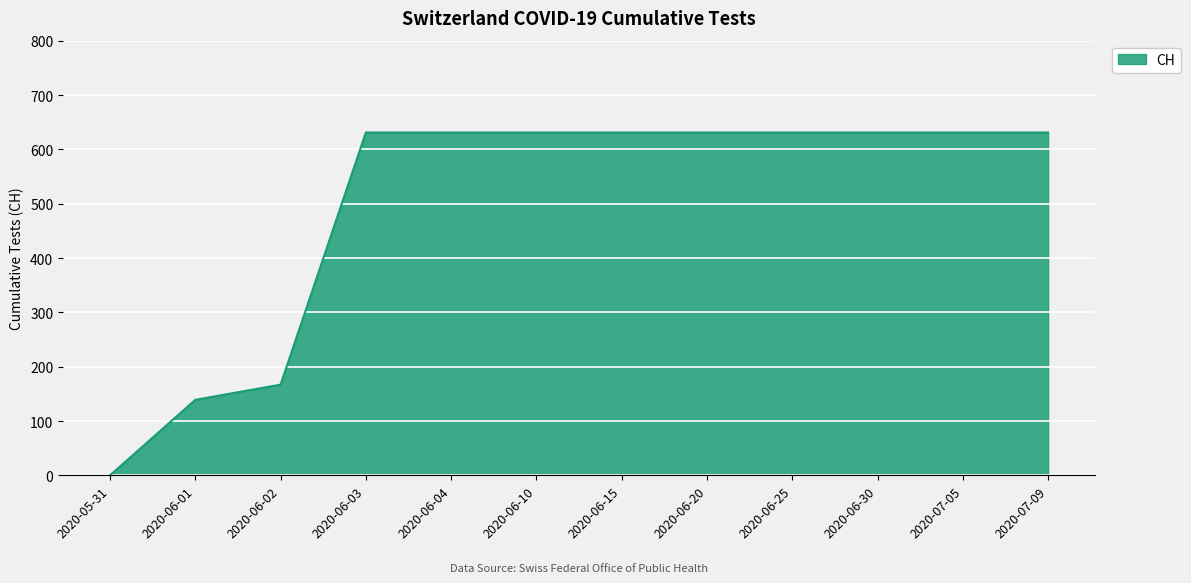

Is it true that the value at 2020-06-25 is 631?

True